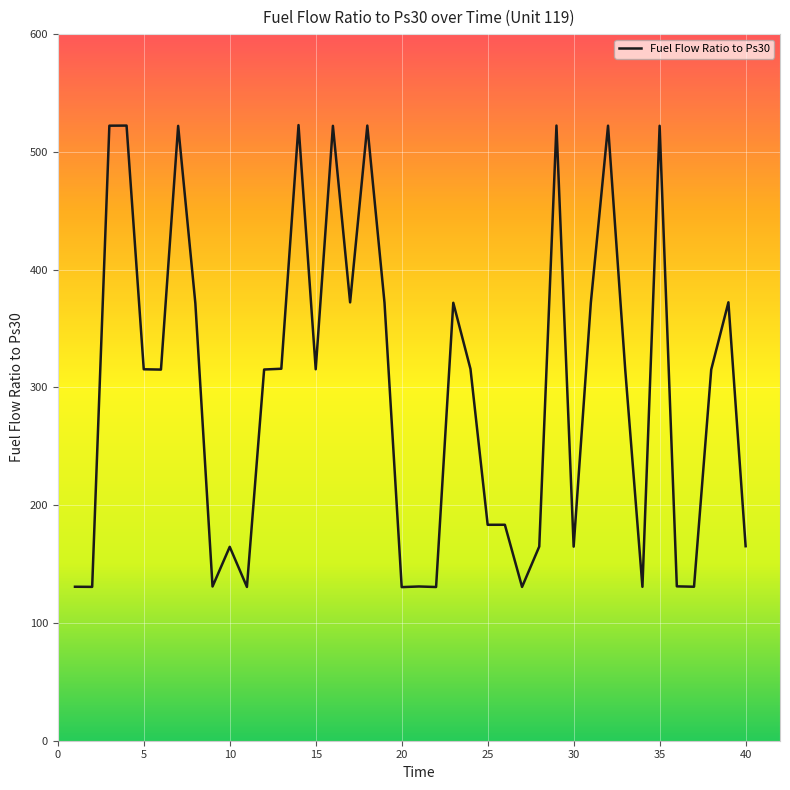

What is the greatest value displayed?

522.8